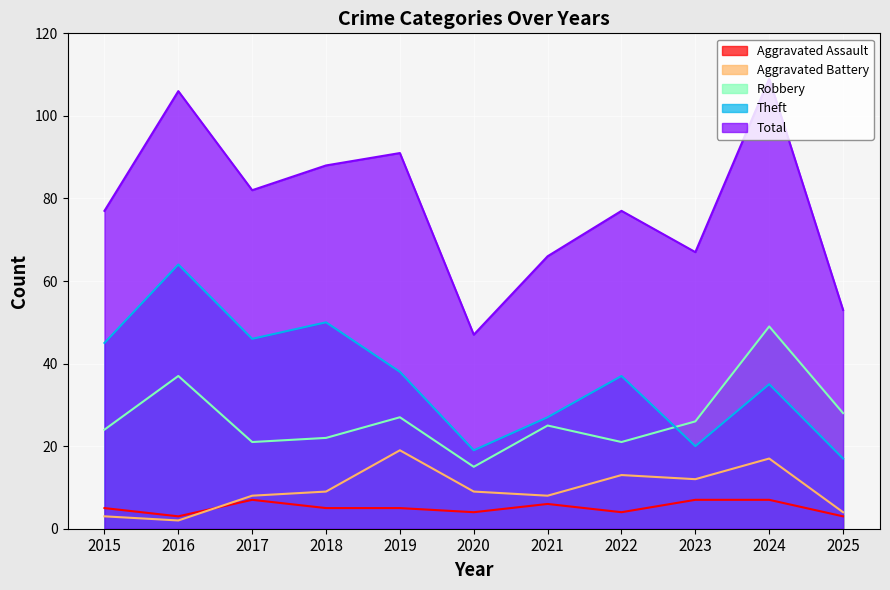

How many distinct data groups are displayed?

5